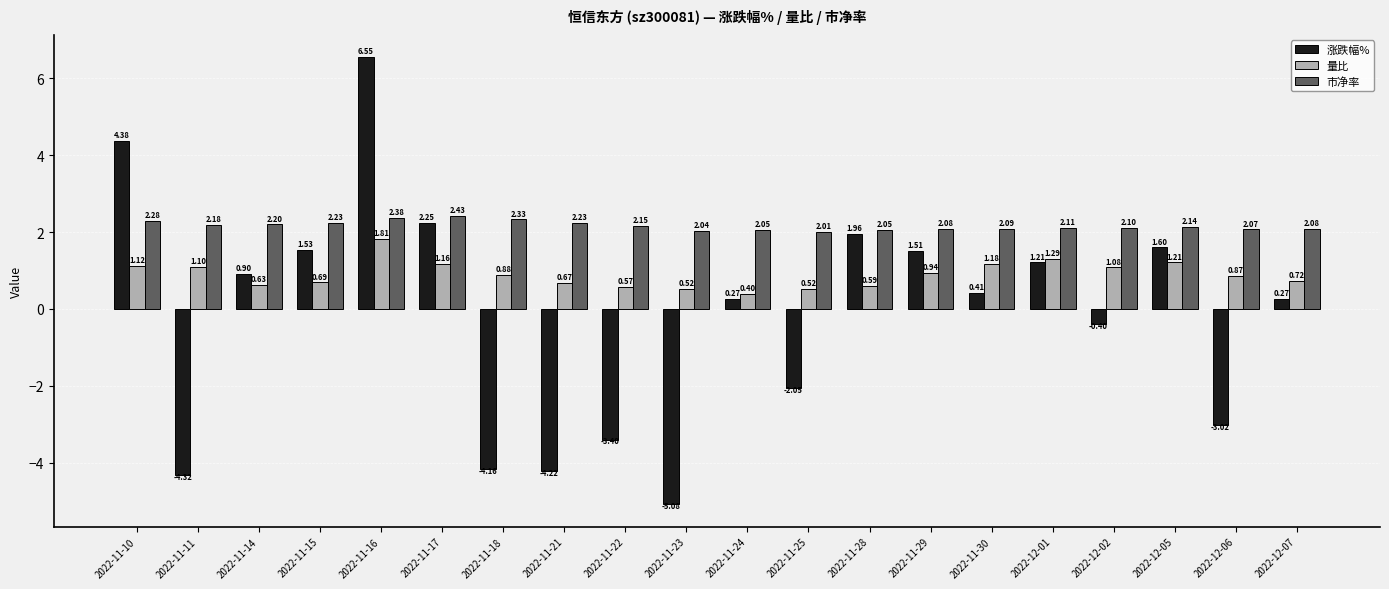

How many groups of bars are there?

20